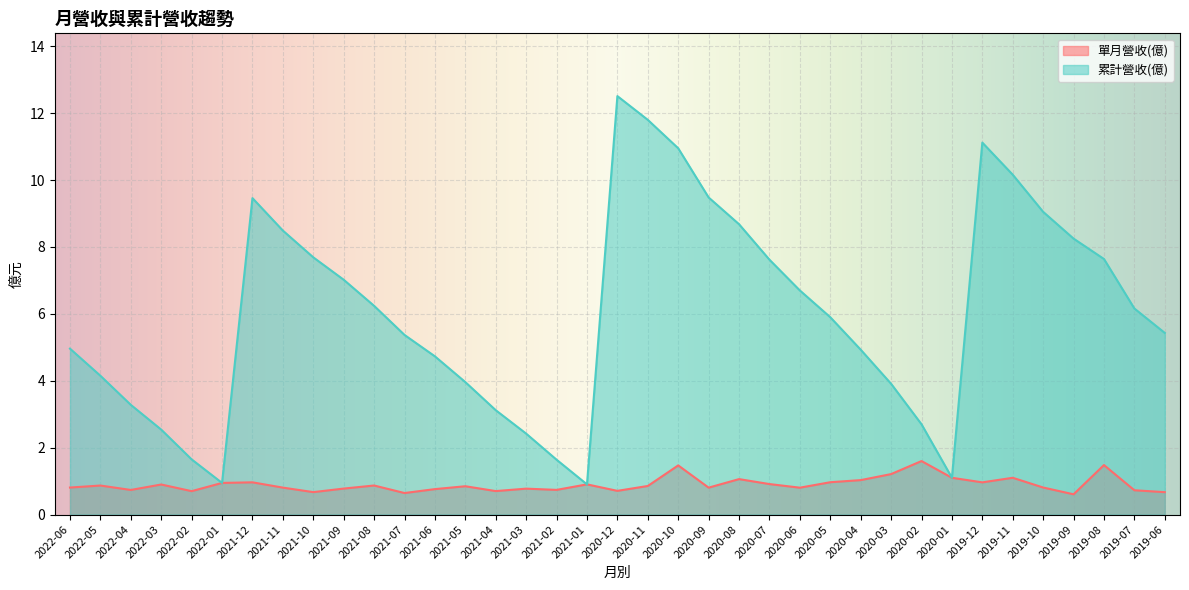

What position from the right is 2020-02?

9